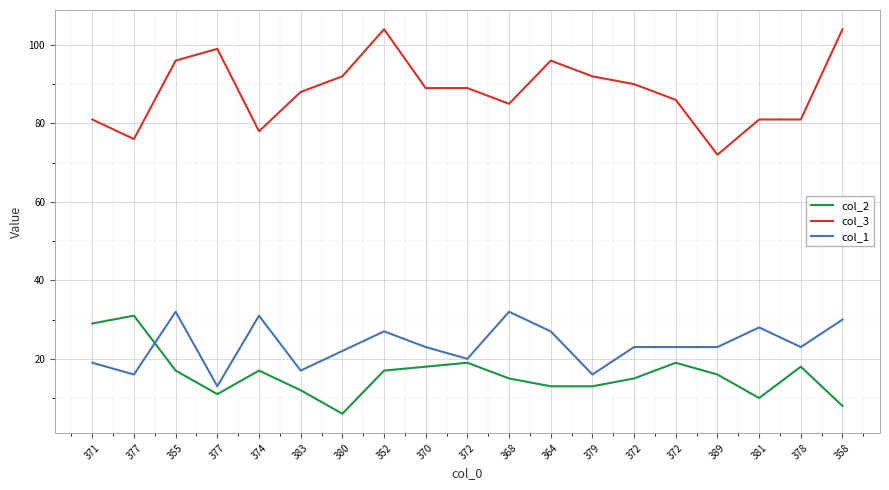

How many lines are shown in the chart?

3